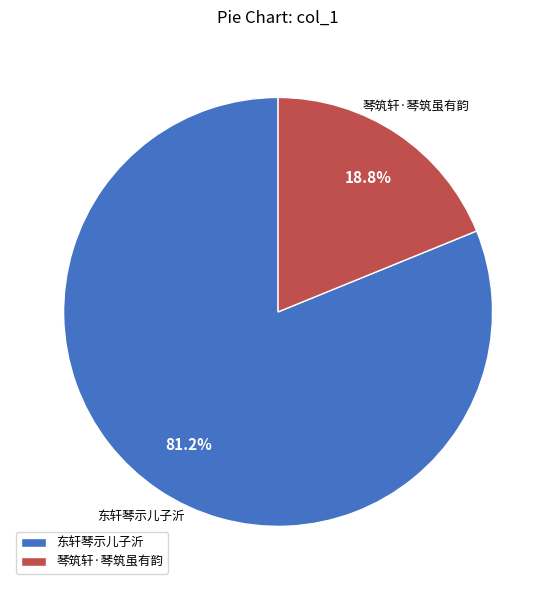

Which slice is the smallest?

琴筑轩·琴筑虽有韵